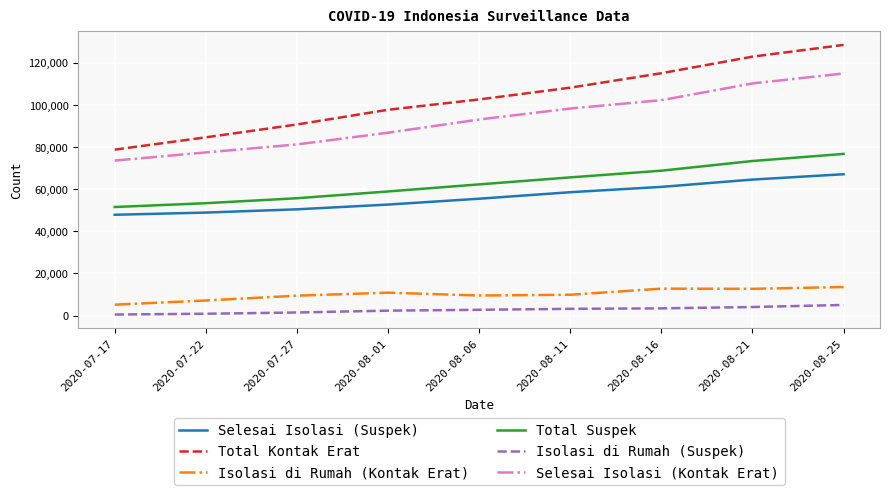

True or false: Total Kontak Erat and Isolasi di Rumah (Suspek) intersect in this chart.

False